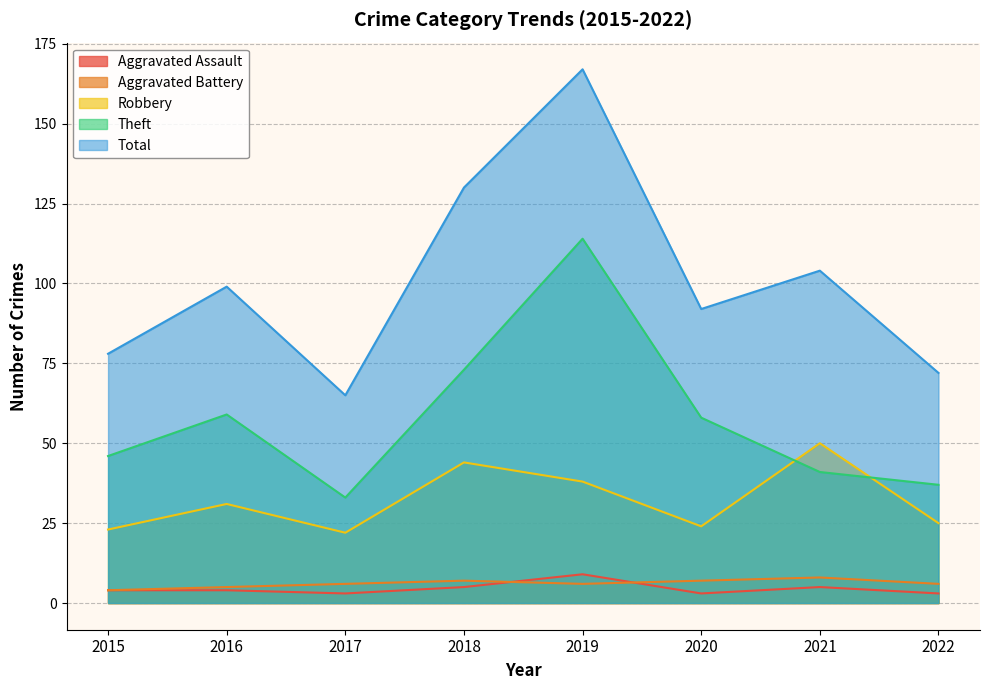

How many interior local peaks does the Aggravated Assault series have?

2